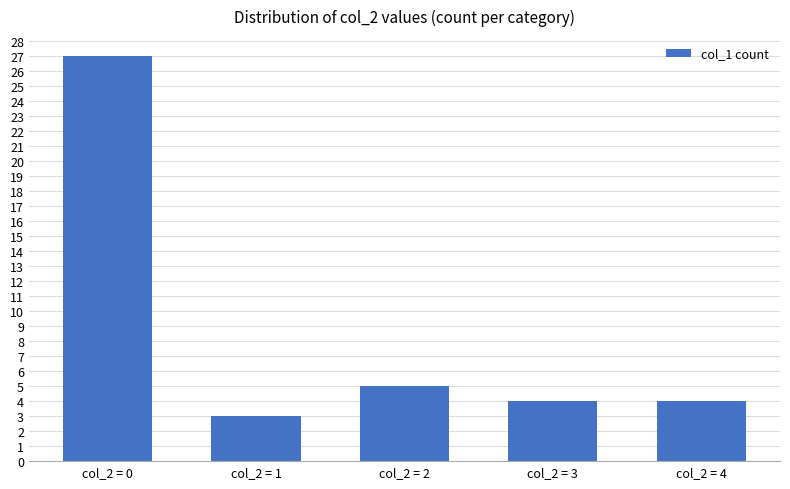

What is the difference between the second highest and minimum values?

2